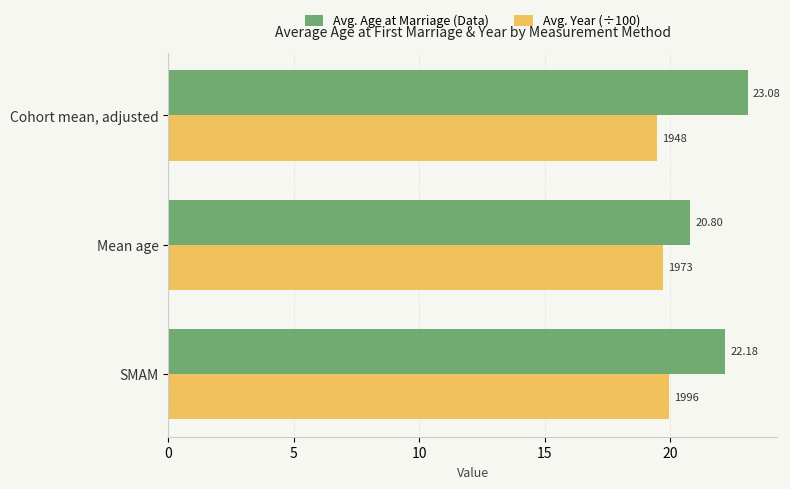

Rank the series by their average value, from lowest to highest.

Avg. Year (÷100), Avg. Age at Marriage (Data)